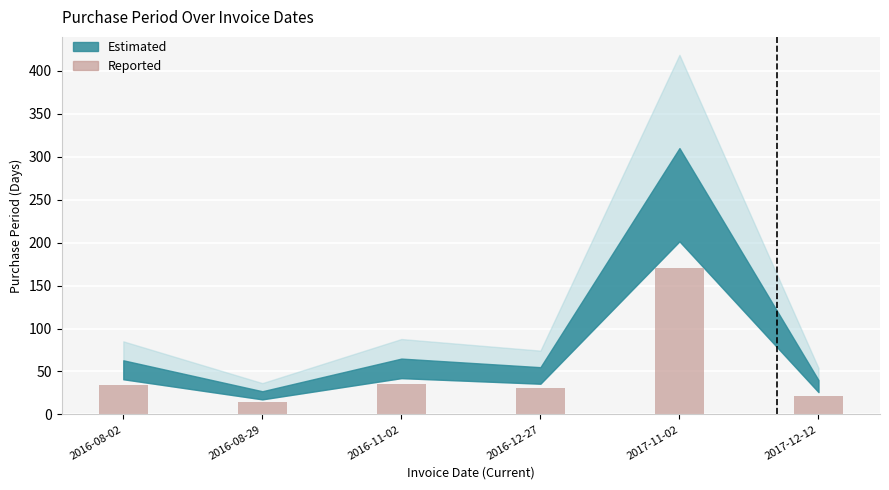

Is it true that the value at 2017-11-02 is 101.6?

False